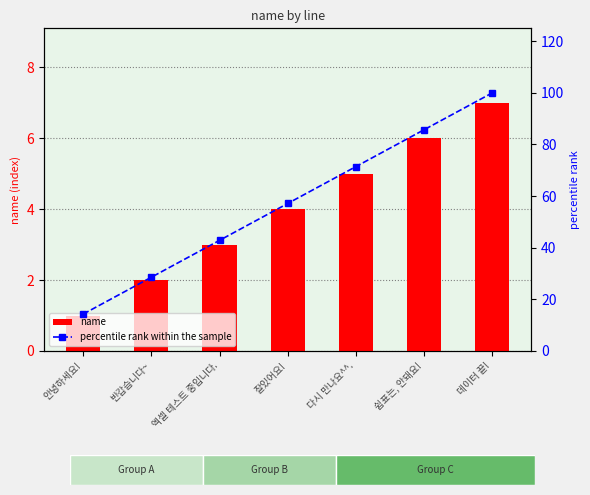

What position from the right is 데이터 끝!?

1